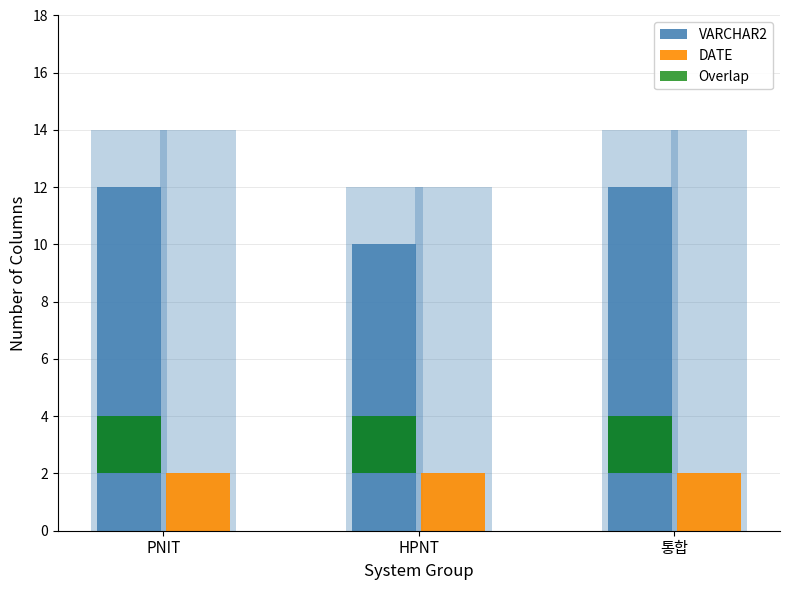

Which category has the highest value in the DATE series?

PNIT